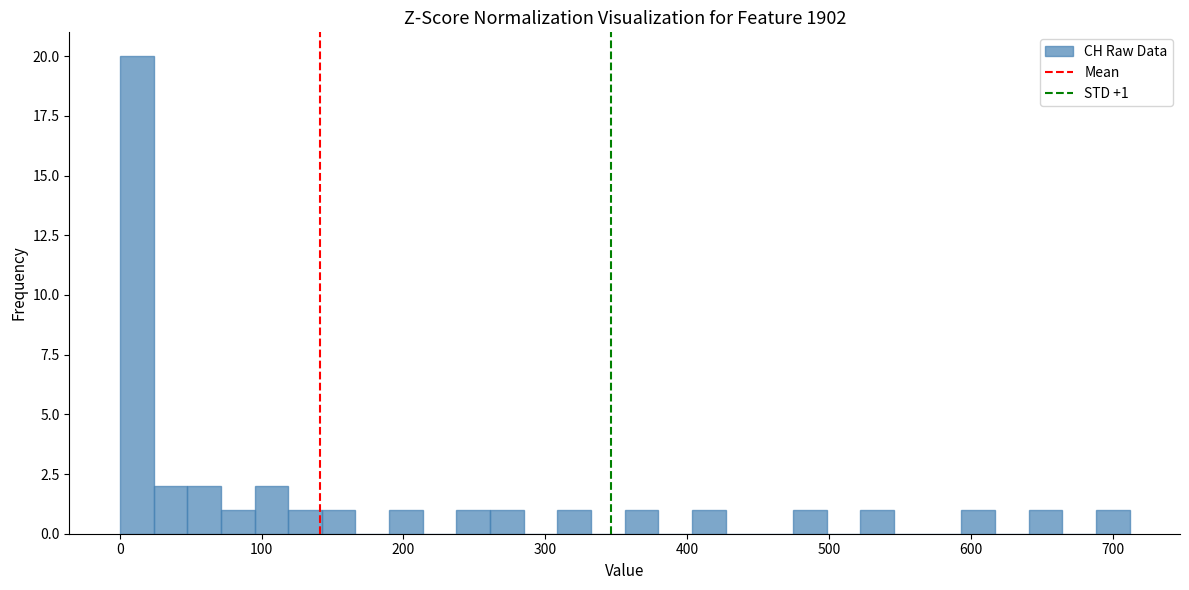

Around what value on the x-axis is the tallest bar? Give the approximate position of its centre, as read against the axis.

10